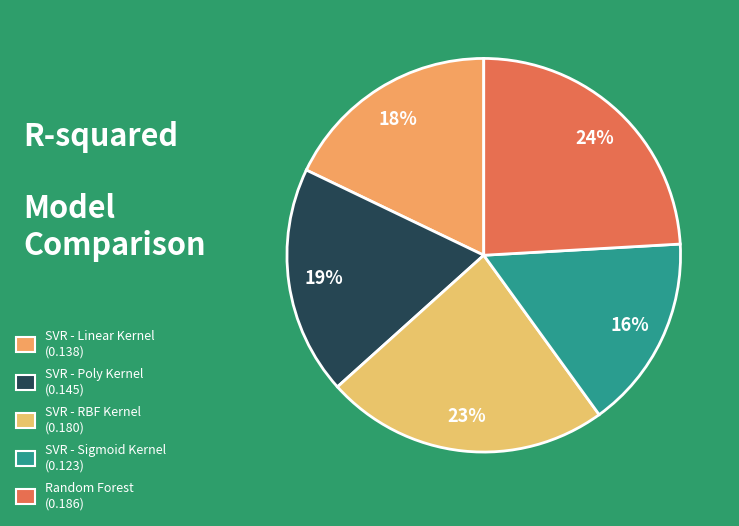

Between SVR - RBF Kernel and SVR - Poly Kernel, which is larger?

SVR - RBF Kernel